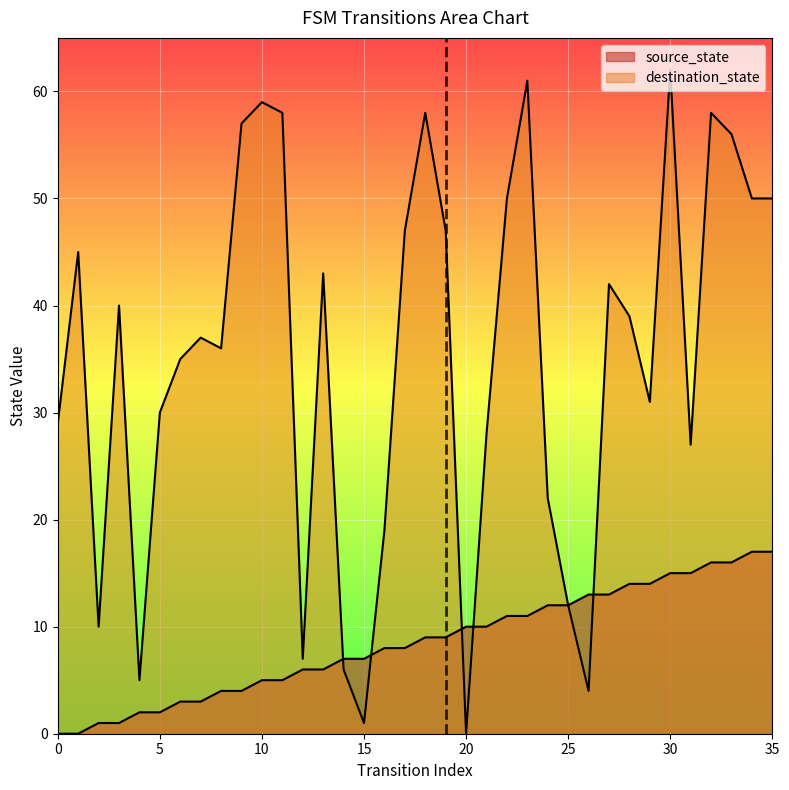

How many lines are shown in the chart?

2